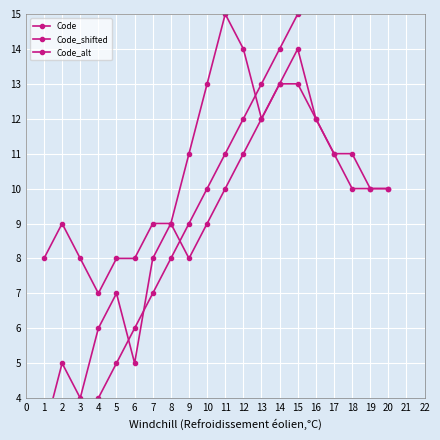

Reading right to left, transcribe all the data shown in this chart.

Code: 20	19	18	17	16	15	14	13	12	11	10	9	8	7	6	5	4	3	2	1
Code_shifted: 10	10	10	11	12	14	13	12	14	15	13	11	9	8	5	7	6	4	5	3
Code_alt: 10	10	11	11	12	13	13	12	11	10	9	8	9	9	8	8	7	8	9	8